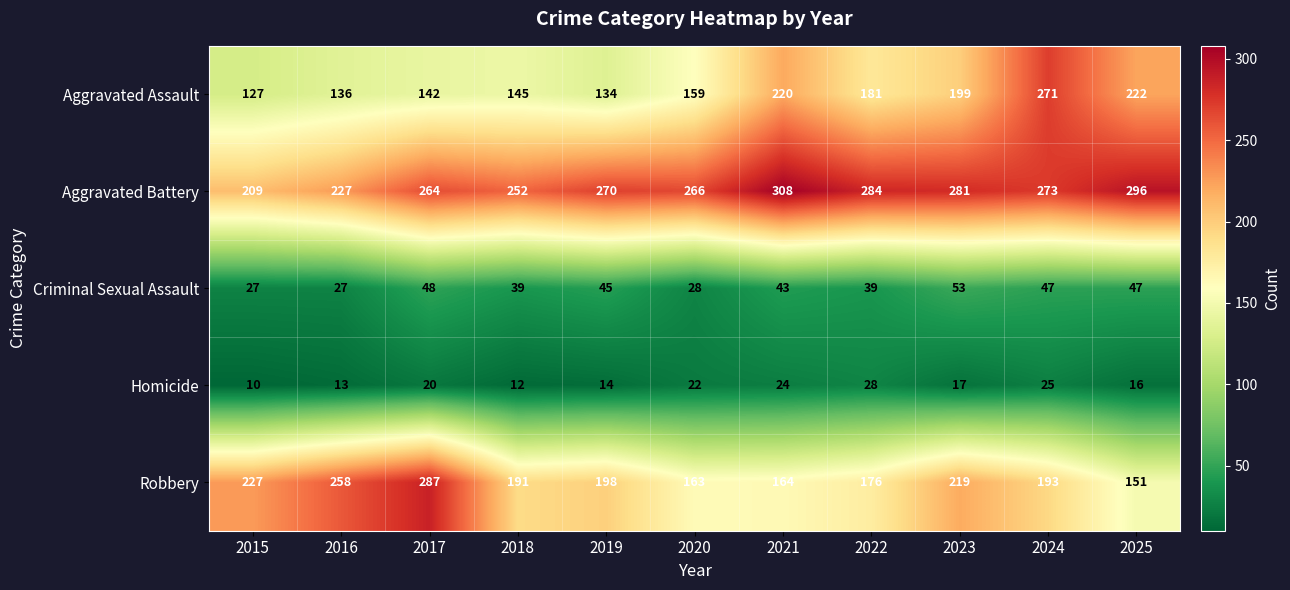

At which label does Homicide first exceed 17?

2017